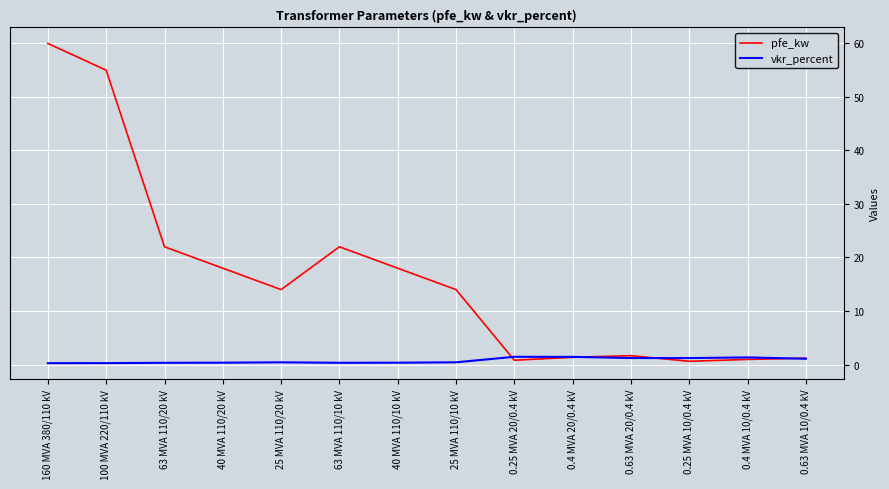

True or false: vkr_percent and pfe_kw intersect in this chart.

True